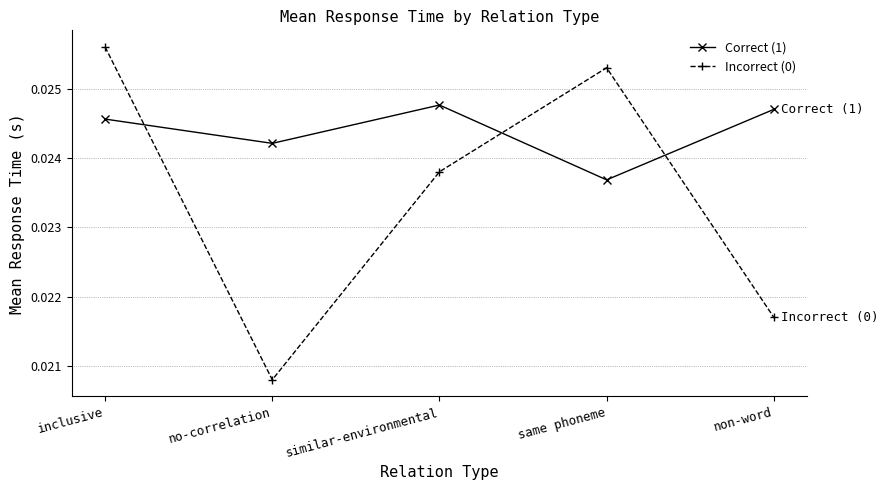

What position from the right is no-correlation?

4